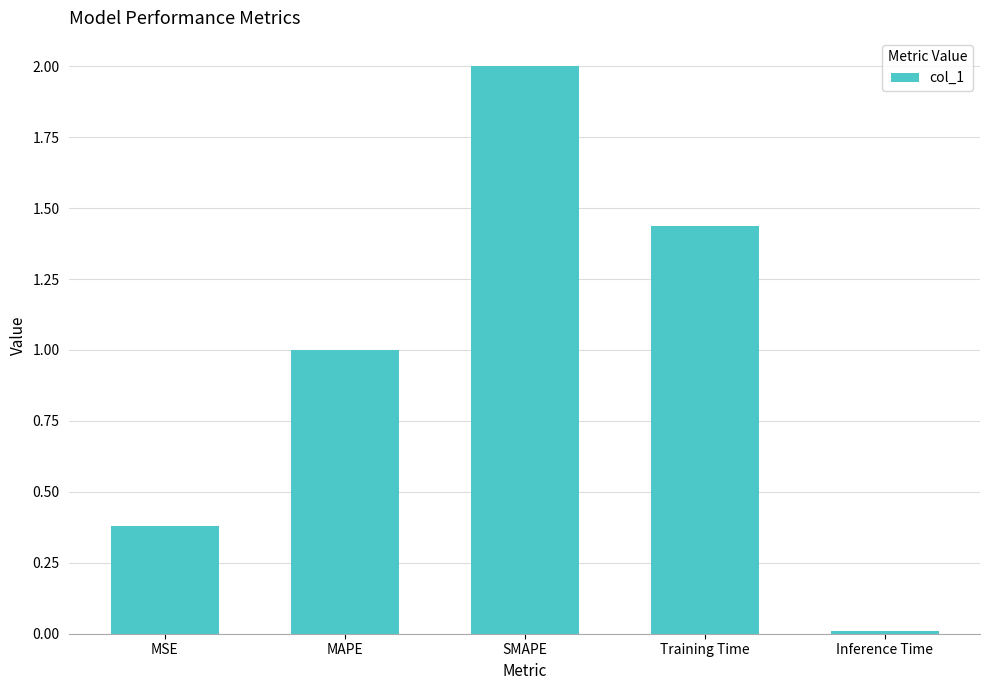

What position from the right is SMAPE?

3